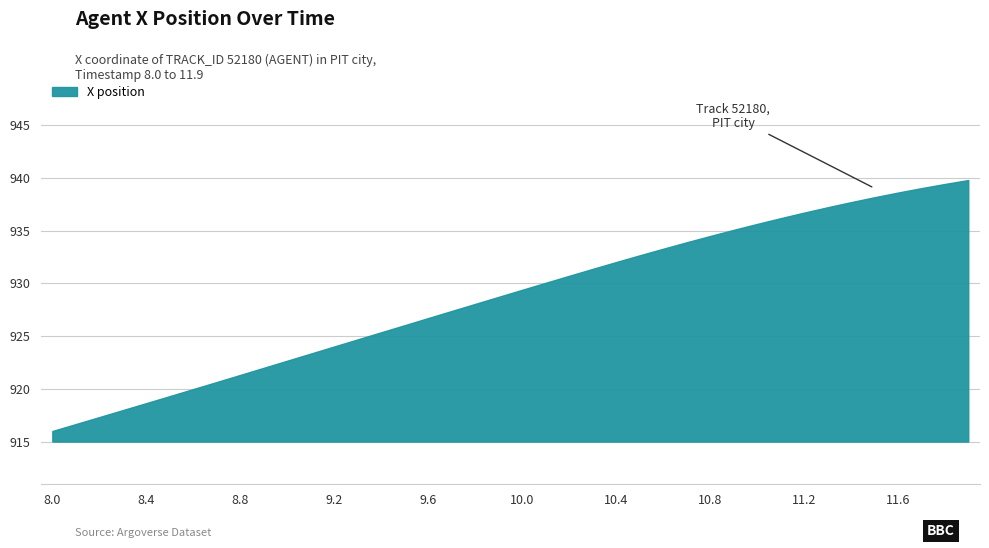

What is the difference between the maximum and minimum values?

23.8